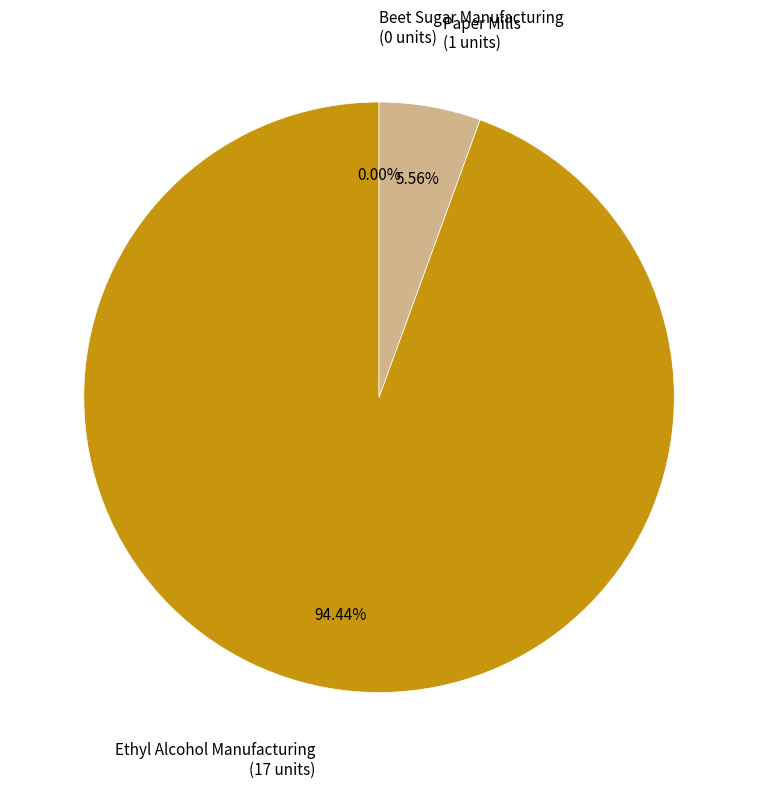

Which category has the biggest portion of the pie?

Ethyl Alcohol Manufacturing